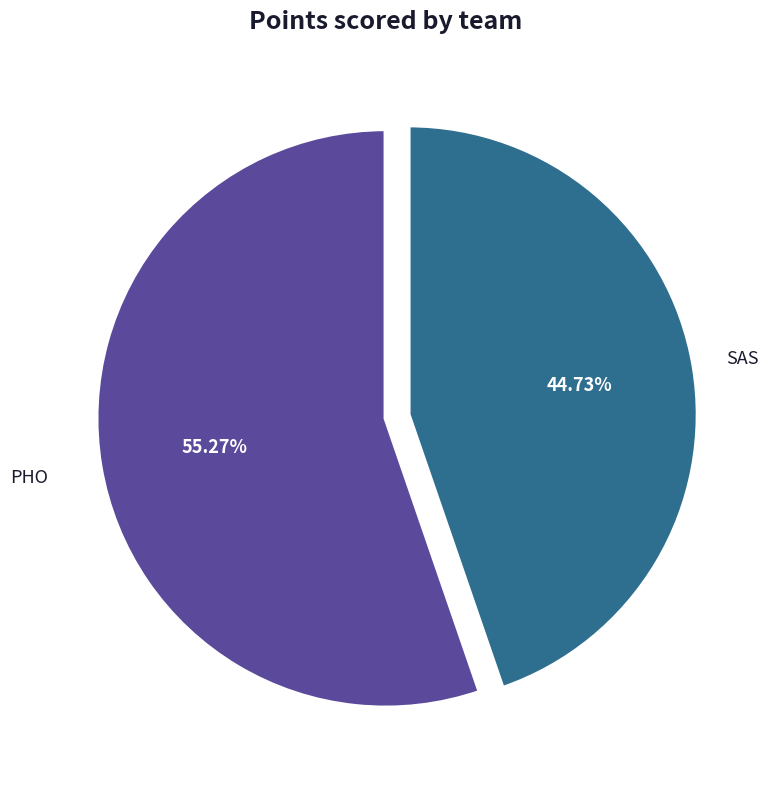

What percentage is NOT represented by SAS?

55.3%